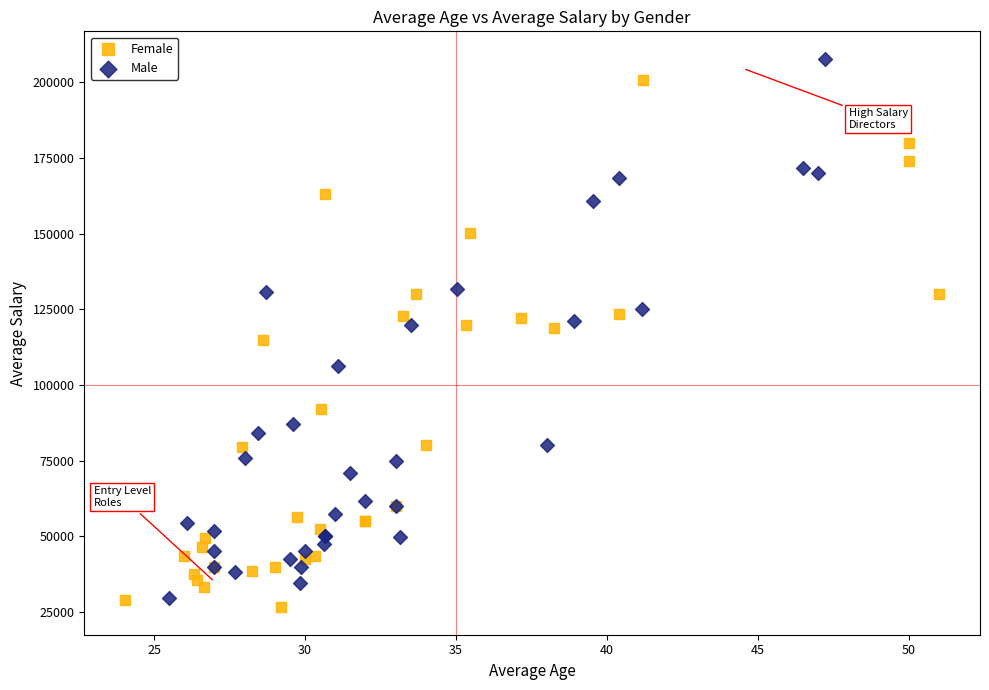

What are all the series names shown in the legend?

Female, Male